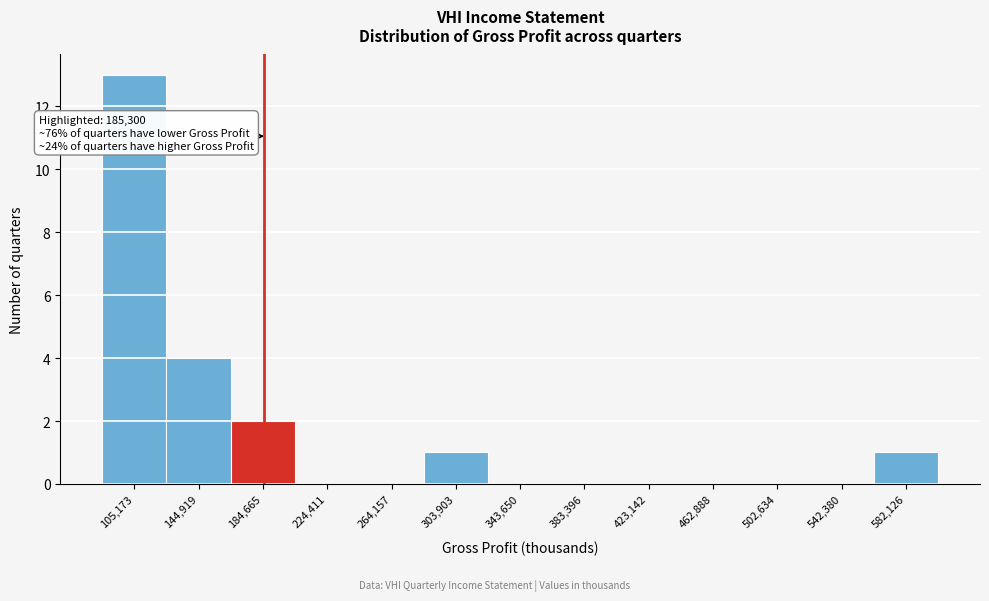

Which range on the x-axis has the tallest bar?

85000 to 125000